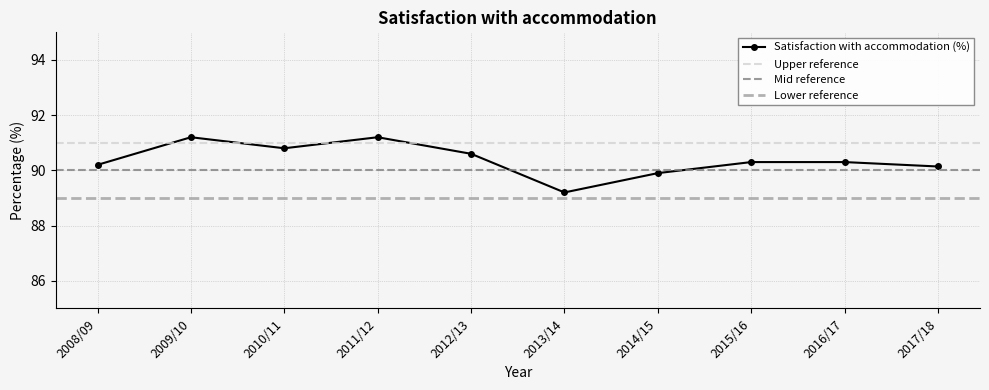

What is the value of the 2nd point from the left?

91.2